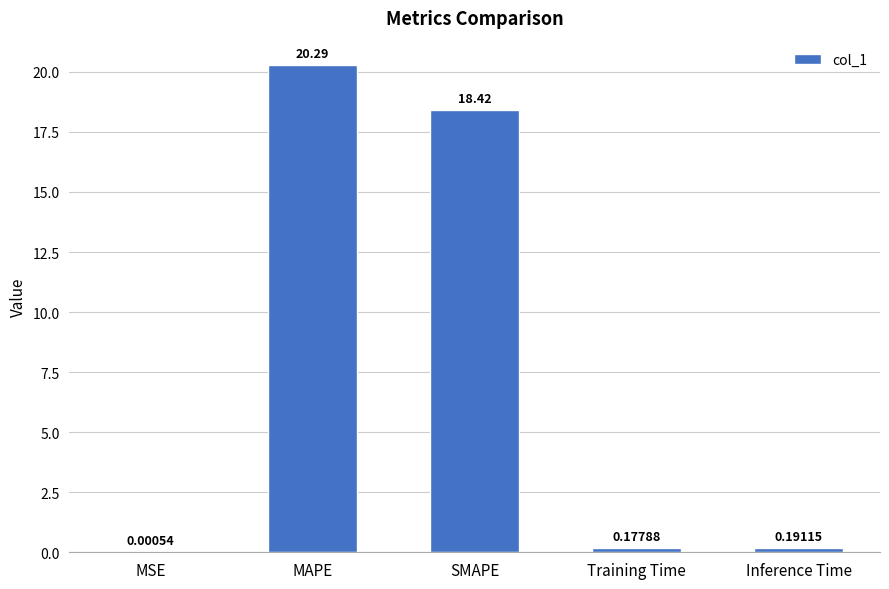

What is the sum of all values?

39.1